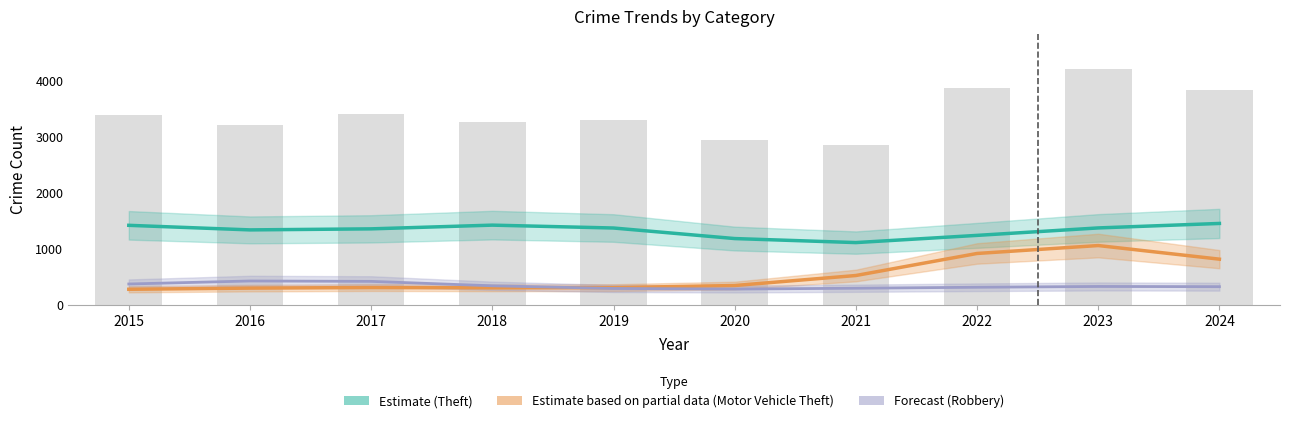

Which series has the widest spread of values?

Estimate based on partial data (Motor Vehicle Theft)